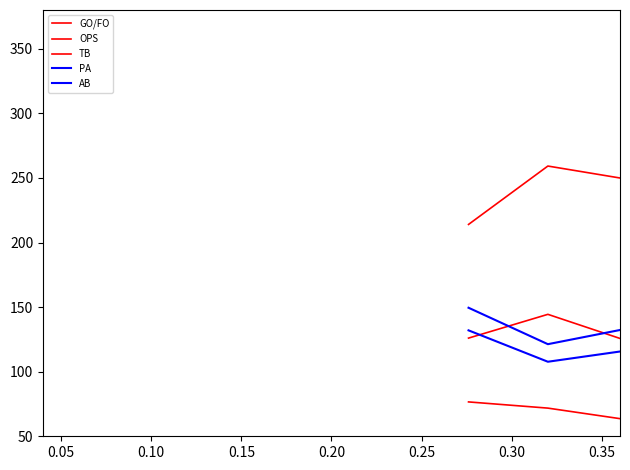

Reading left to right, transcribe all the data shown in this chart.

GO/FO: 214.0	259.2	247.4	230.2	250.4	251.6	233.4	205.2	241.4	180.6	145.6	168.0	205.0	177.8	251.4	163.2	202.8	156.2	154.4	210.6	186.6	170.0	207.0	235.2	209.0	213.0	194.6	205.2	169.0	149.4	117.4	192.4	166.6	209.6	160.2	199.2	158.6	164.8	165.4	183.8
OPS: 126.0	144.4	120.6	147.8	148.2	162.0	147.2	150.2	153.8	163.2	212.2	206.0	155.4	144.4	180.8	157.8	156.4	169.8	197.6	157.4	173.8	181.4	194.8	163.8	181.2	151.4	192.8	162.8	169.6	183.0	190.8	186.0	183.8	159.4	171.0	191.4	209.6	172.6	196.4	188.4
TB: 76.6	71.8	61.4	87.4	82.0	108.8	89.8	93.4	97.2	105.2	172.8	158.2	102.4	90.4	118.2	104.0	99.8	122.4	168.6	112.4	110.2	129.6	162.6	101.8	125.6	97.0	139.8	100.6	125.6	127.4	130.2	144.6	136.6	120.0	115.0	148.4	144.2	127.0	134.2	126.6
PA: 149.5	121.3	135.3	152.0	146.3	170.5	157.0	159.0	173.1	163.3	192.2	184.4	166.0	163.4	166.9	173.6	168.2	190.0	221.8	186.8	165.5	183.0	205.7	168.4	179.6	182.6	183.0	163.5	194.0	179.1	177.1	192.9	188.4	204.6	174.8	202.3	178.1	199.8	178.1	178.2
AB: 132.0	107.7	117.8	130.3	122.7	144.6	133.2	135.8	142.0	139.7	163.0	152.8	140.6	138.3	137.6	145.5	140.6	156.1	180.4	156.1	136.1	152.0	172.4	138.4	148.5	145.2	149.1	135.5	160.1	145.4	143.8	161.3	155.8	167.1	146.1	163.5	144.4	162.3	142.1	144.2